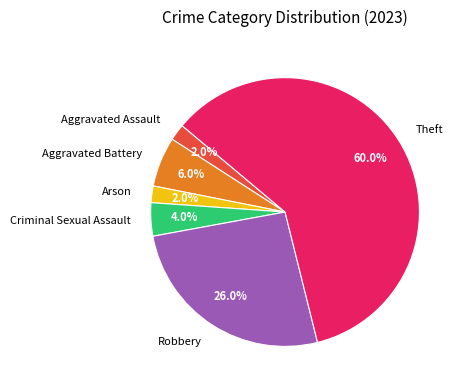

Which has a higher value, Criminal Sexual Assault or Arson?

Criminal Sexual Assault